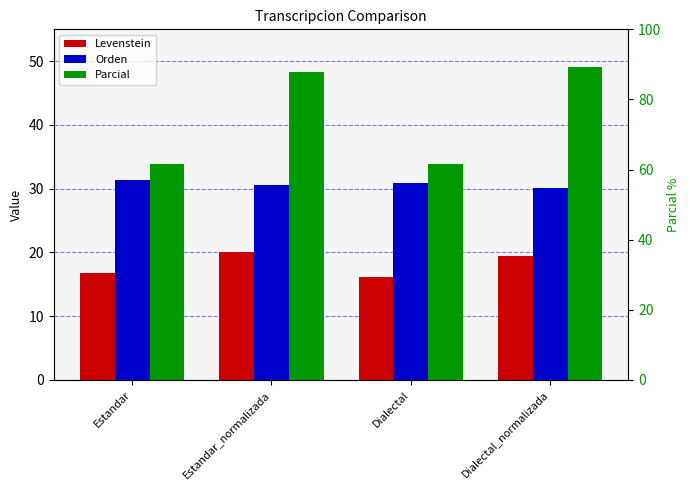

Between Estandar and Dialectal_normalizada, which is larger?

Dialectal_normalizada